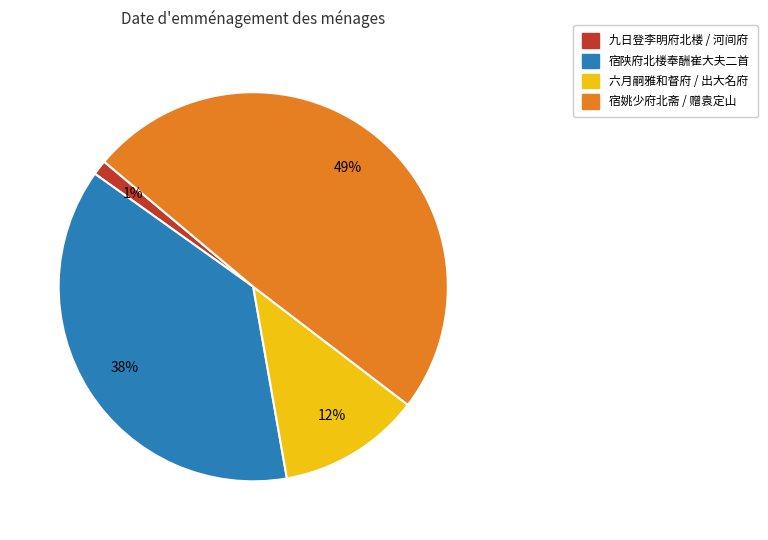

Is there a majority slice in this chart?

No